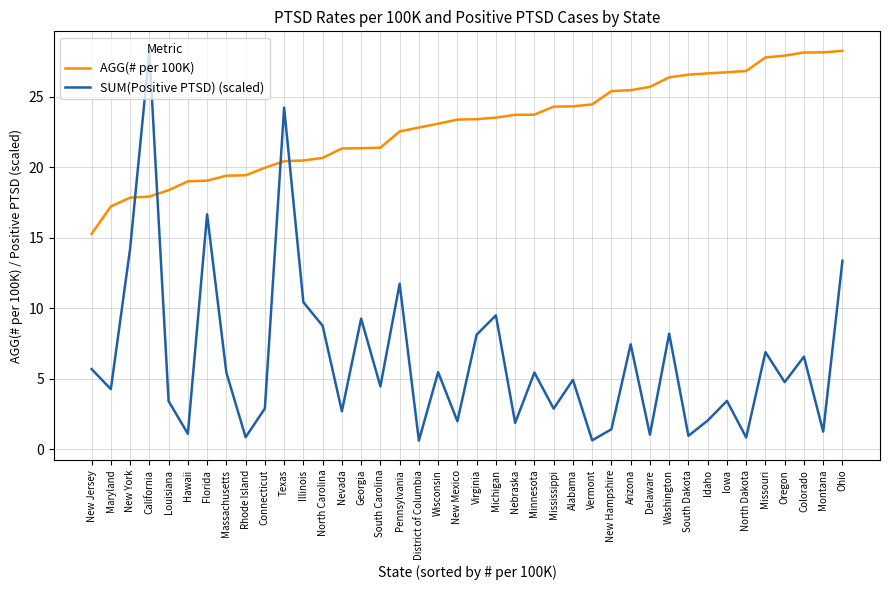

What is the average value of the AGG(# per 100K) series?

23.0